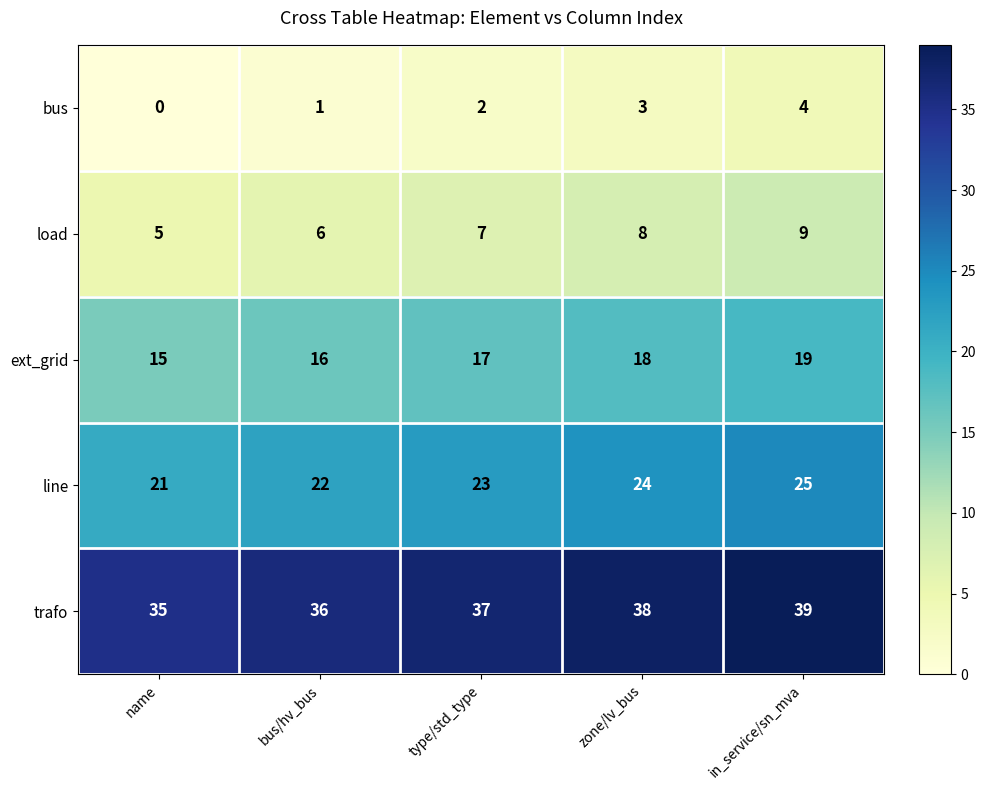

Where is ext_grid nearest to the value 17?

type/std_type